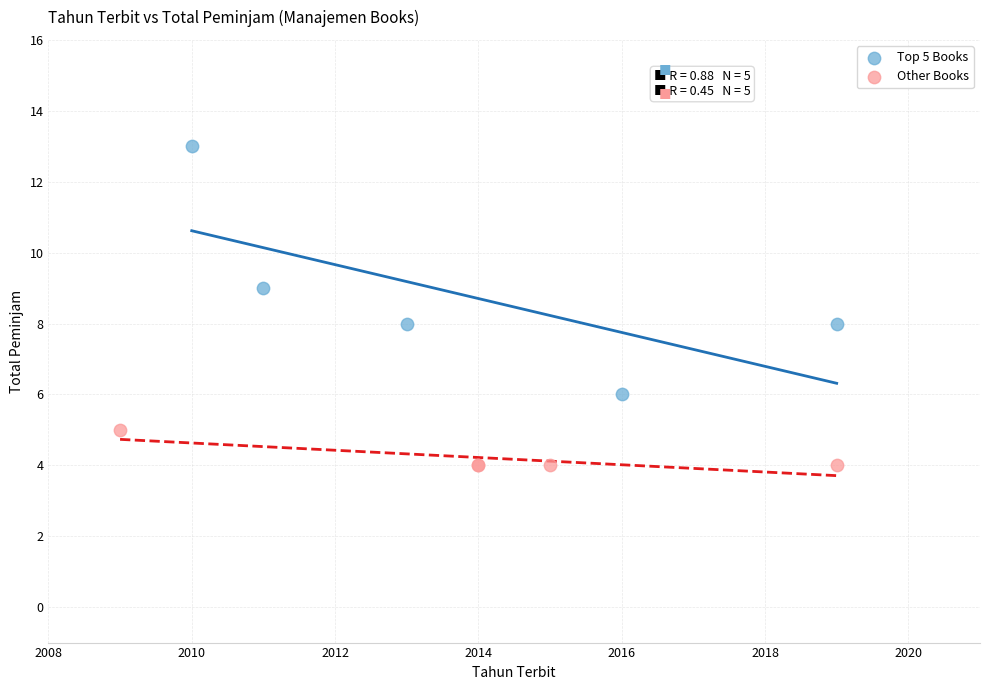

Which series has the widest spread of Y values?

Top 5 Books